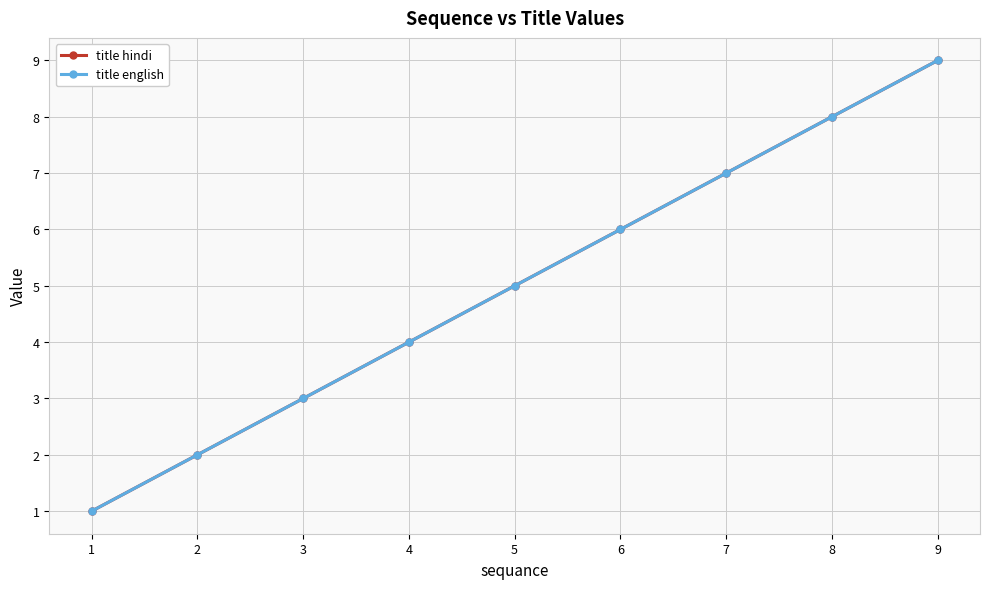

Is this an area chart (filled region under the line)?

No